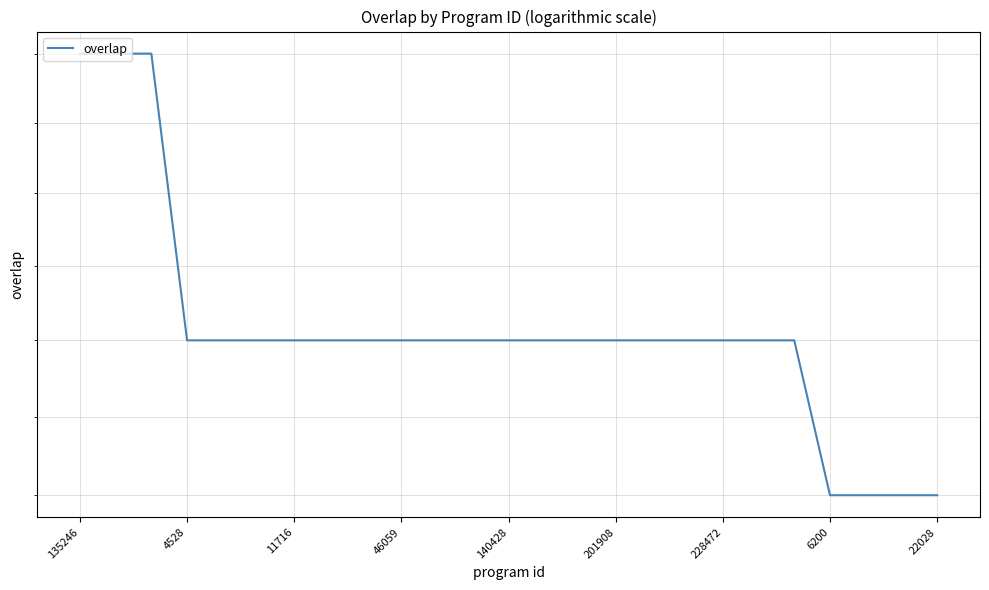

Reading left to right, list all the values displayed in this chart.

21	21	21	19	19	19	19	19	19	19	19	19	19	19	19	19	19	19	19	19	19	18	18	18	18